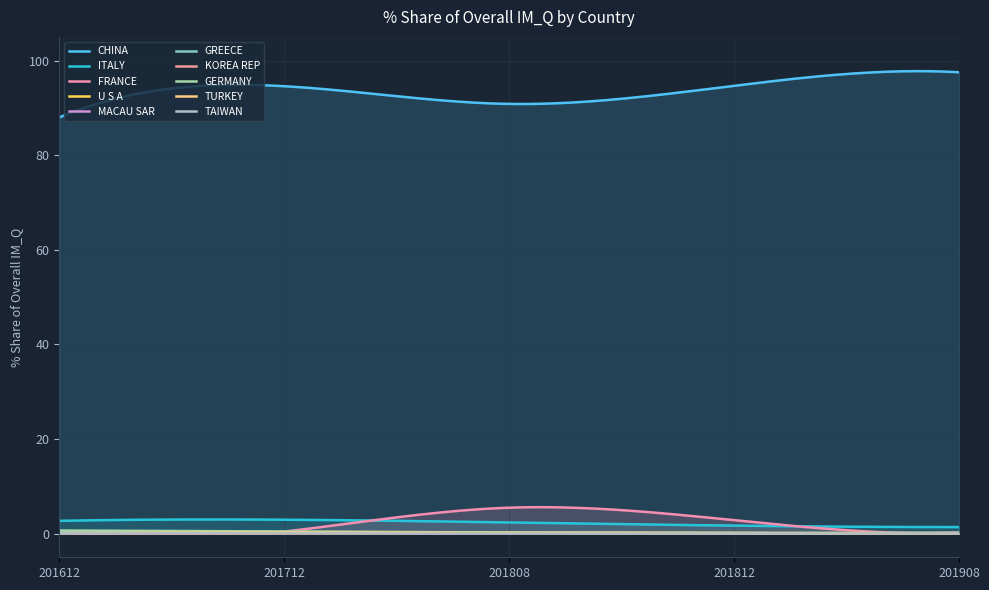

Rank the categories by 201808_% Share value from lowest to highest.

TAIWAN, MACAU SAR, KOREA REP, TURKEY, GREECE, GERMANY, U S A, ITALY, FRANCE, CHINA